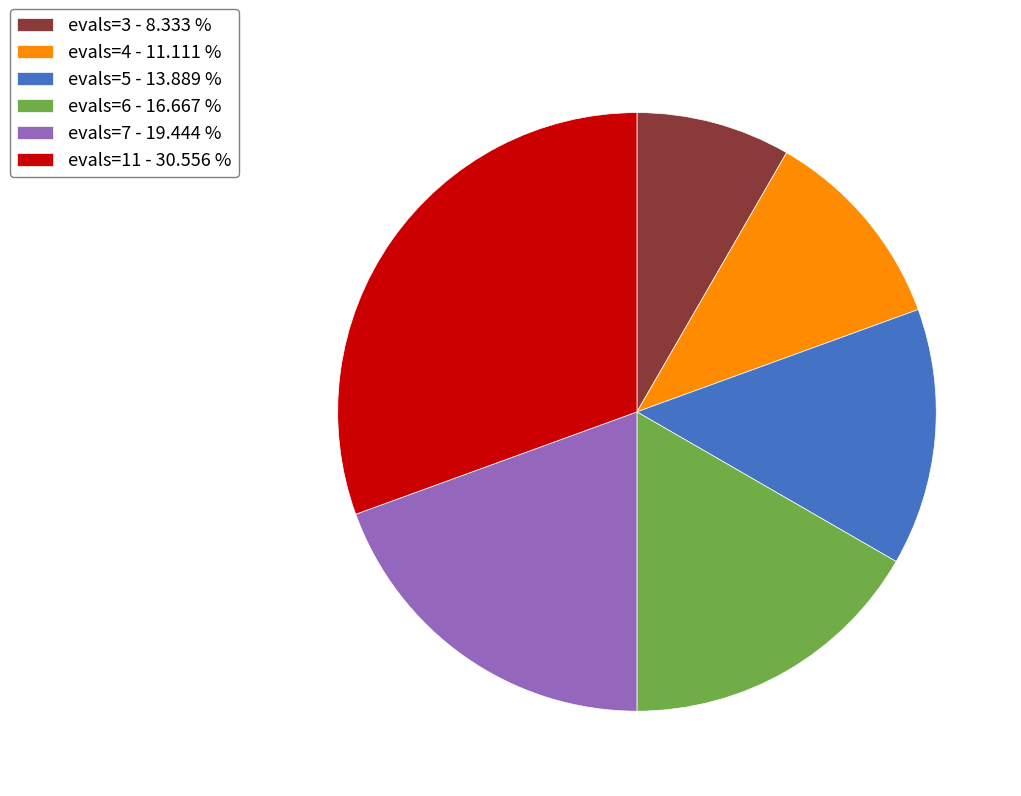

Is there a majority slice in this chart?

No